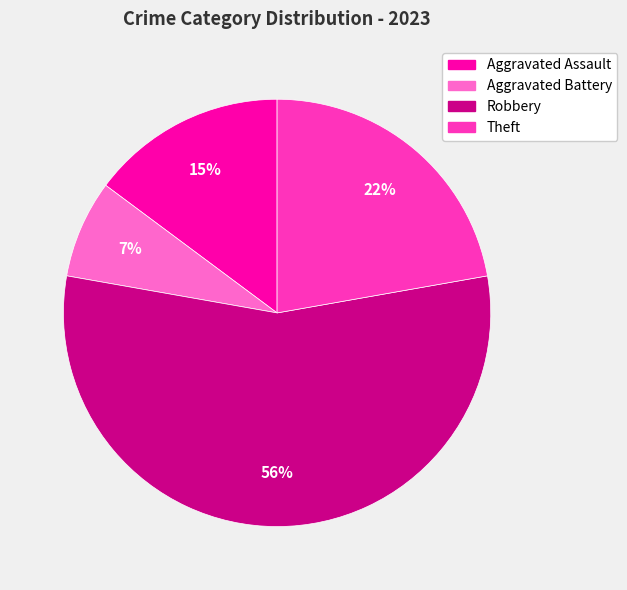

Is there a majority slice in this chart?

Yes